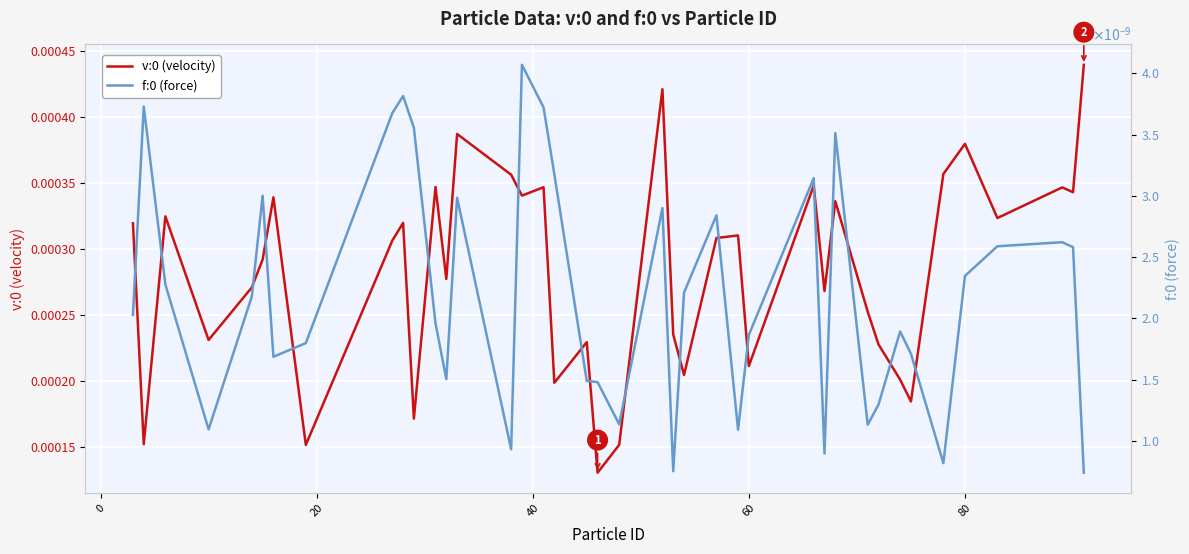

Which series has the largest range (max minus min)?

v:0 (velocity)